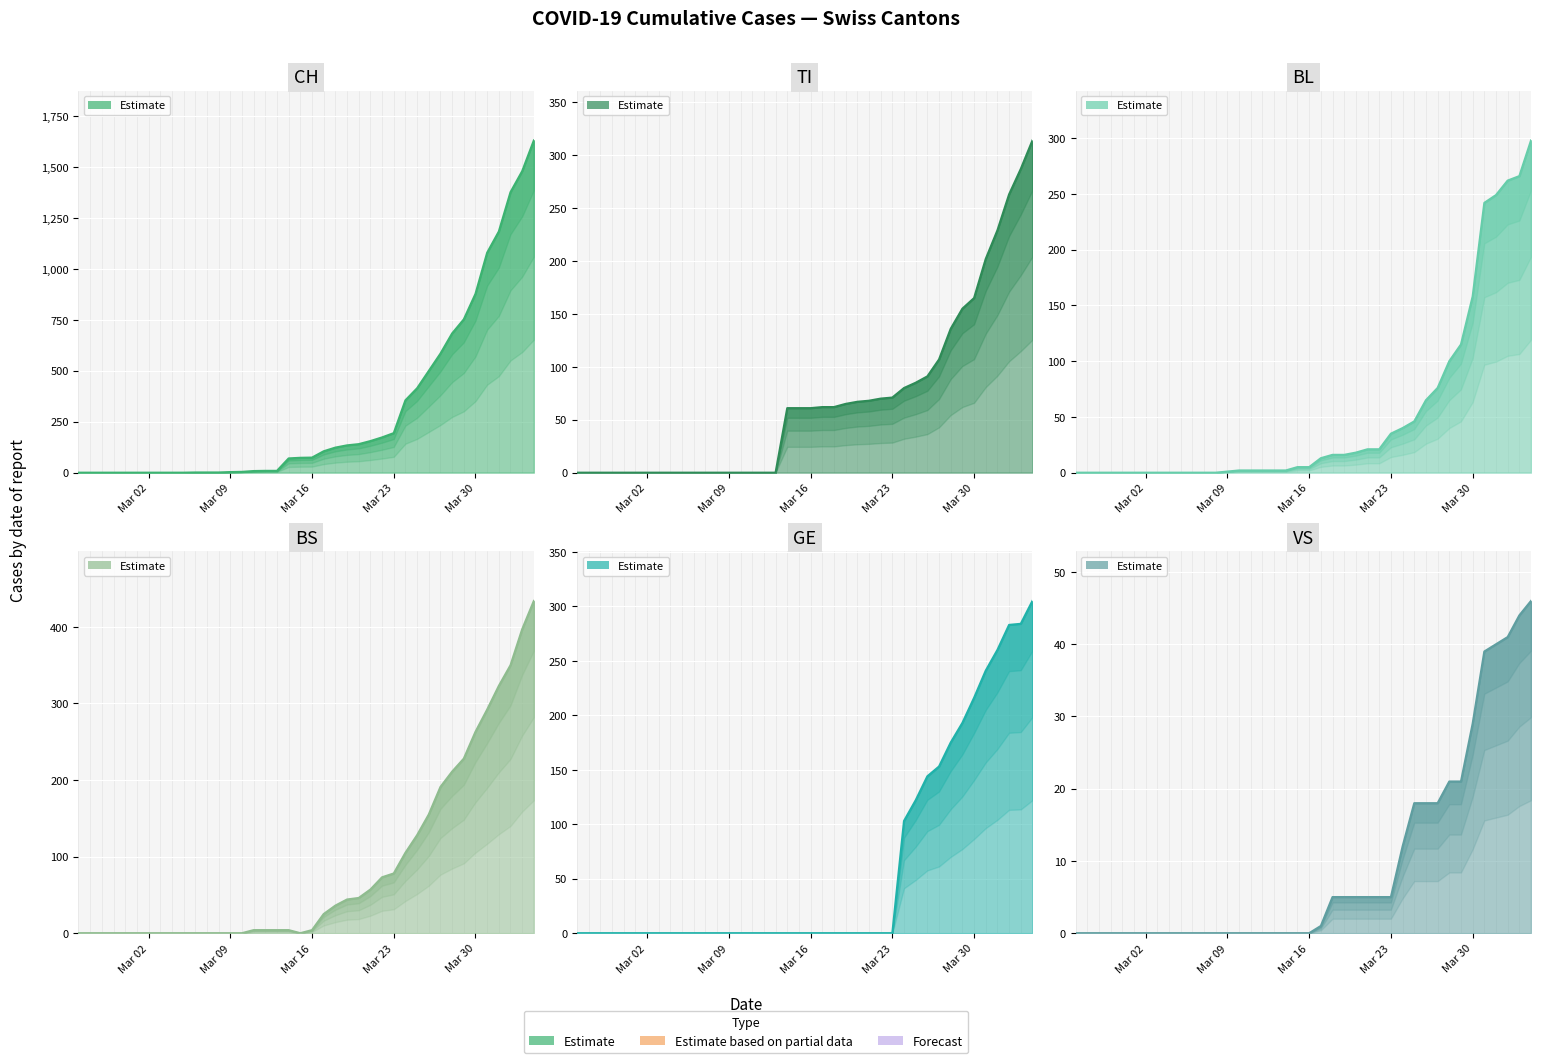

How many data points in TI trend are less than 61?

18